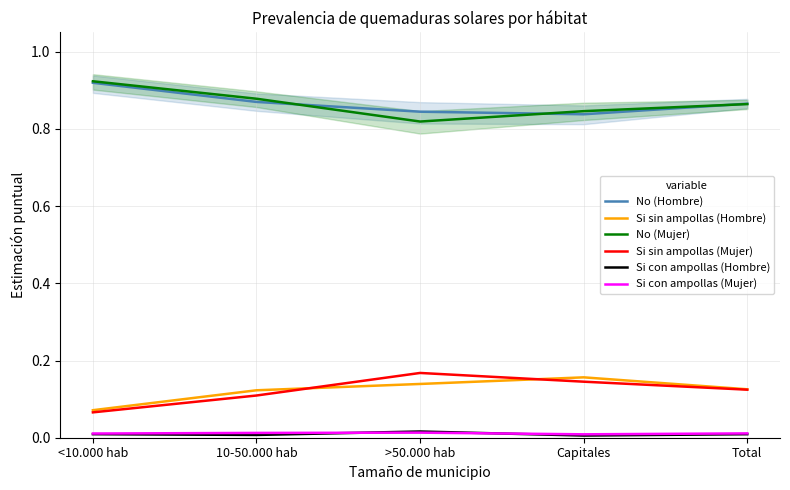

What is the spread (max minus min) of values at <10.000 hab?

0.9